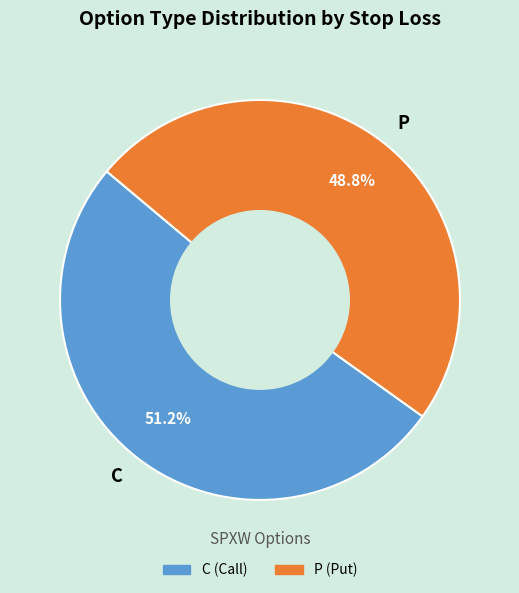

Which has a higher value, C or P?

C